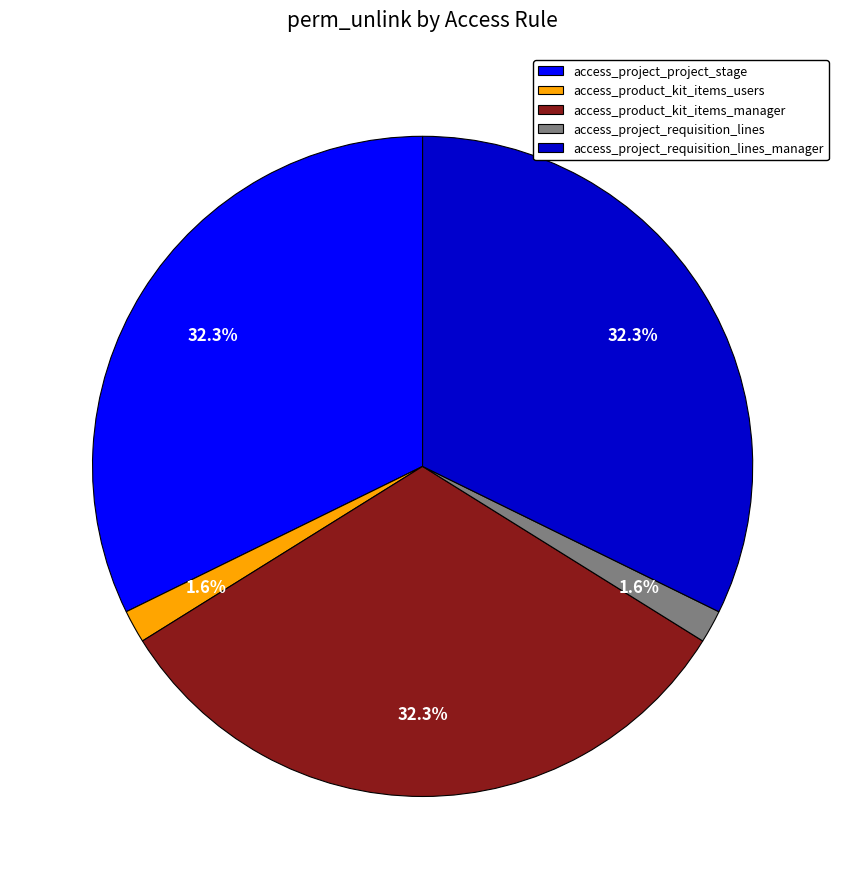

Does access_project_project_stage account for over 50% of the chart?

No